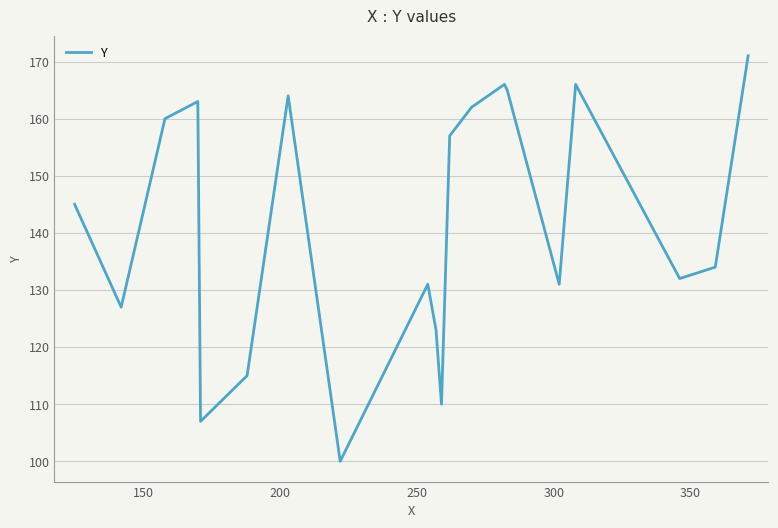

What is the minimum value shown in the chart?

100